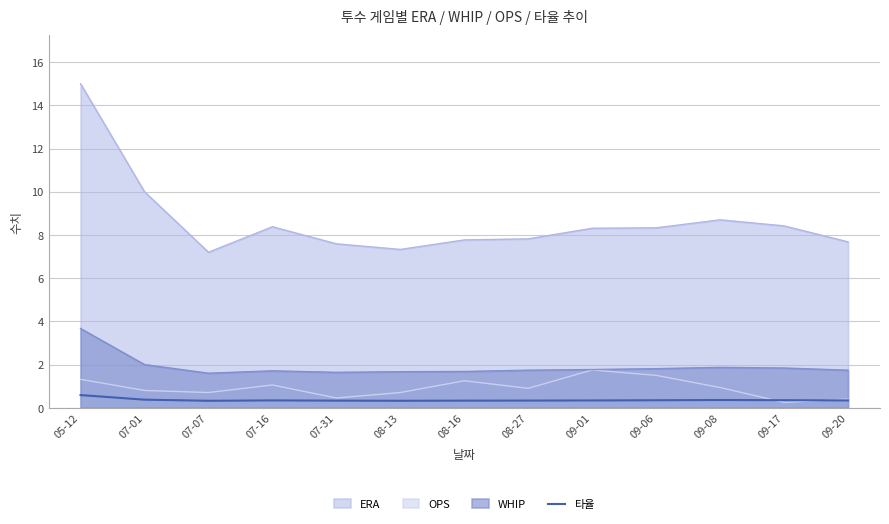

How many lines are shown in the chart?

4